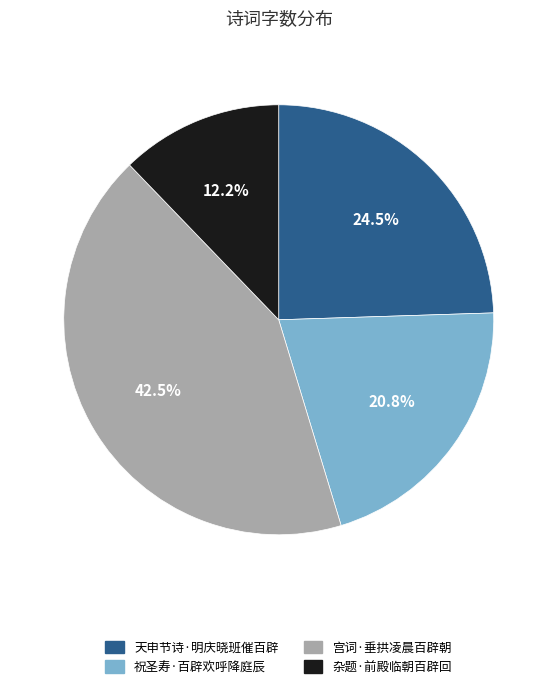

Combined, what portion of the pie is 宫词·垂拱凌晨百辟朝 and 天申节诗·明庆晓班催百辟?

67.0%